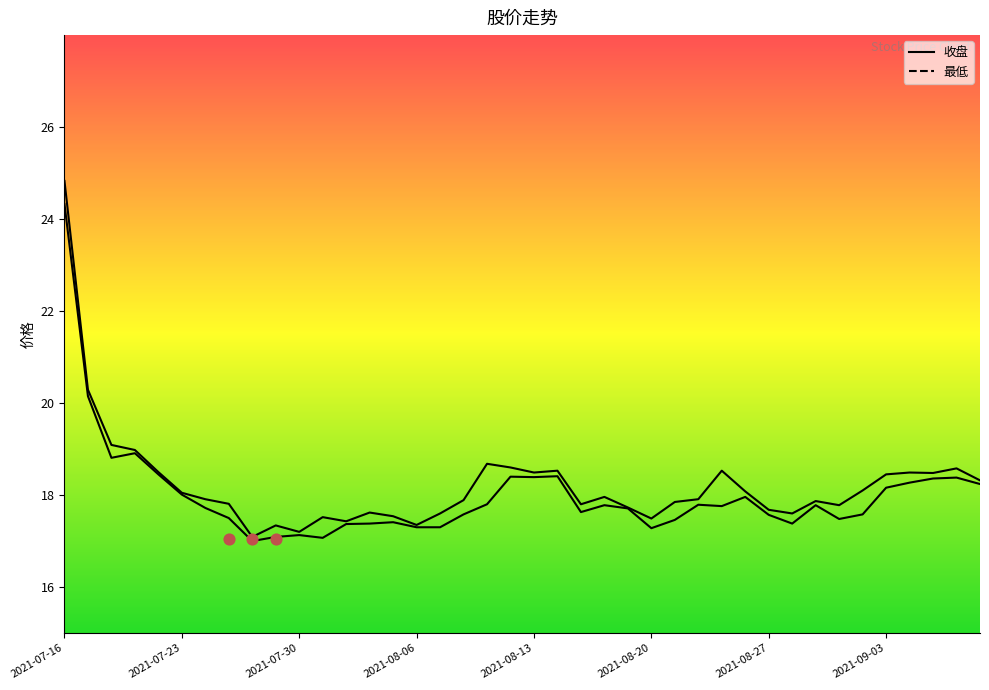

Which series contains the highest Y value?

收盘